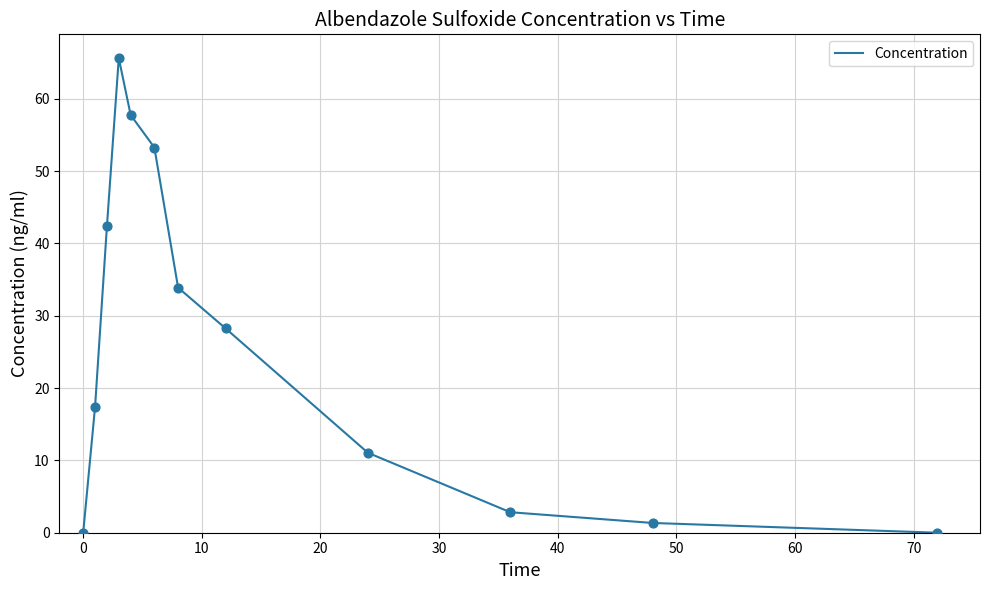

What is the greatest value displayed?

65.6